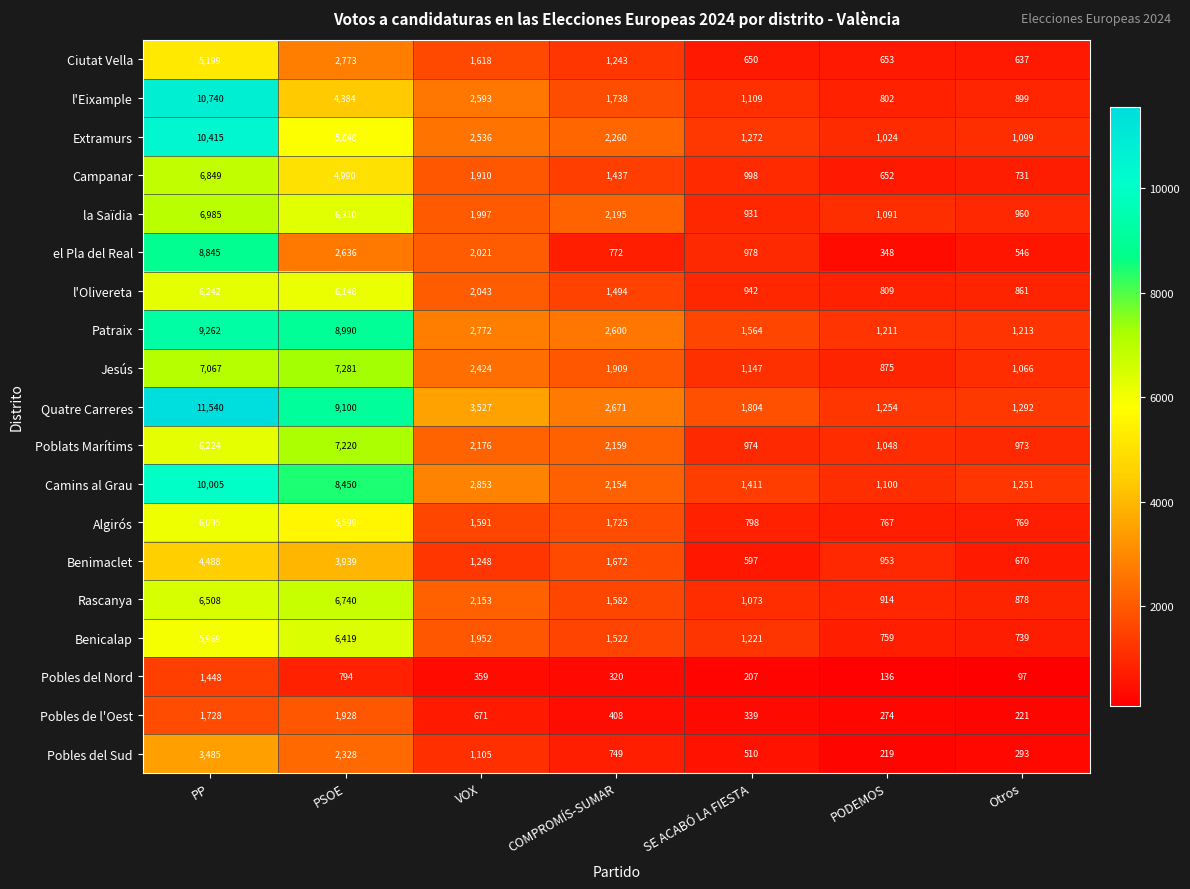

Where is Quatre Carreres nearest to the value 6397?

PSOE